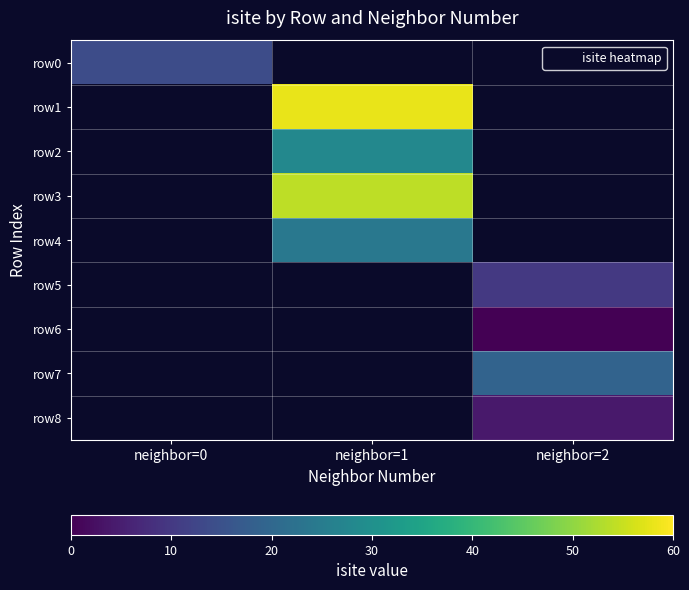

Which series has the largest range (max minus min)?

row0